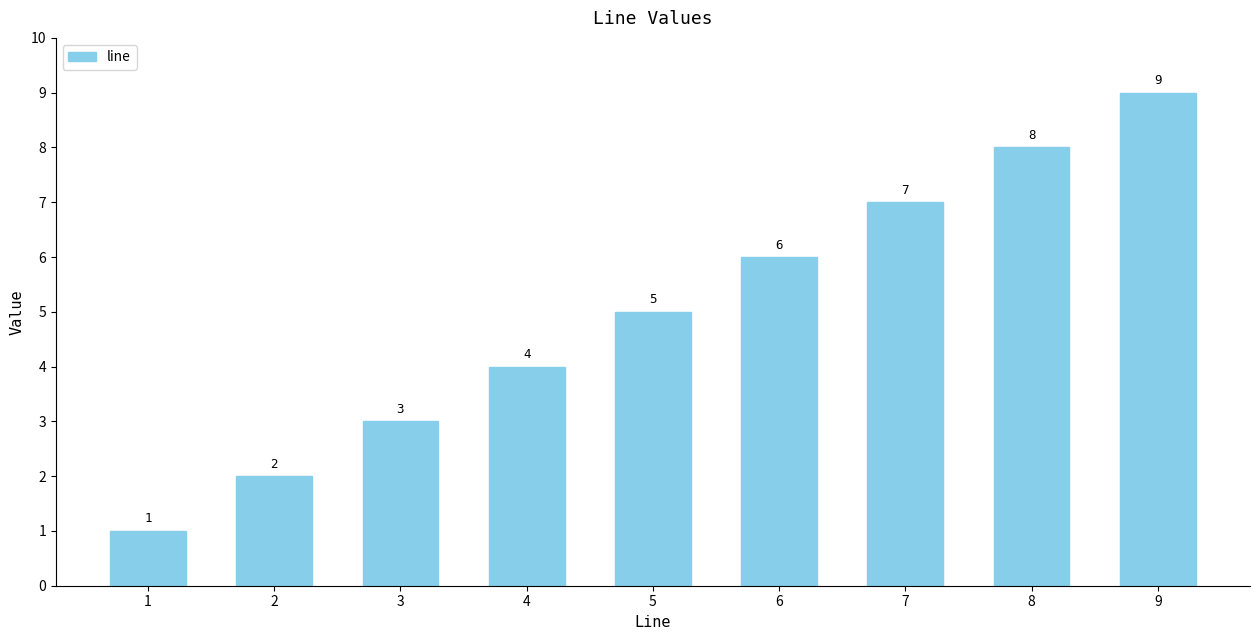

At which label is the value closest to 5?

5